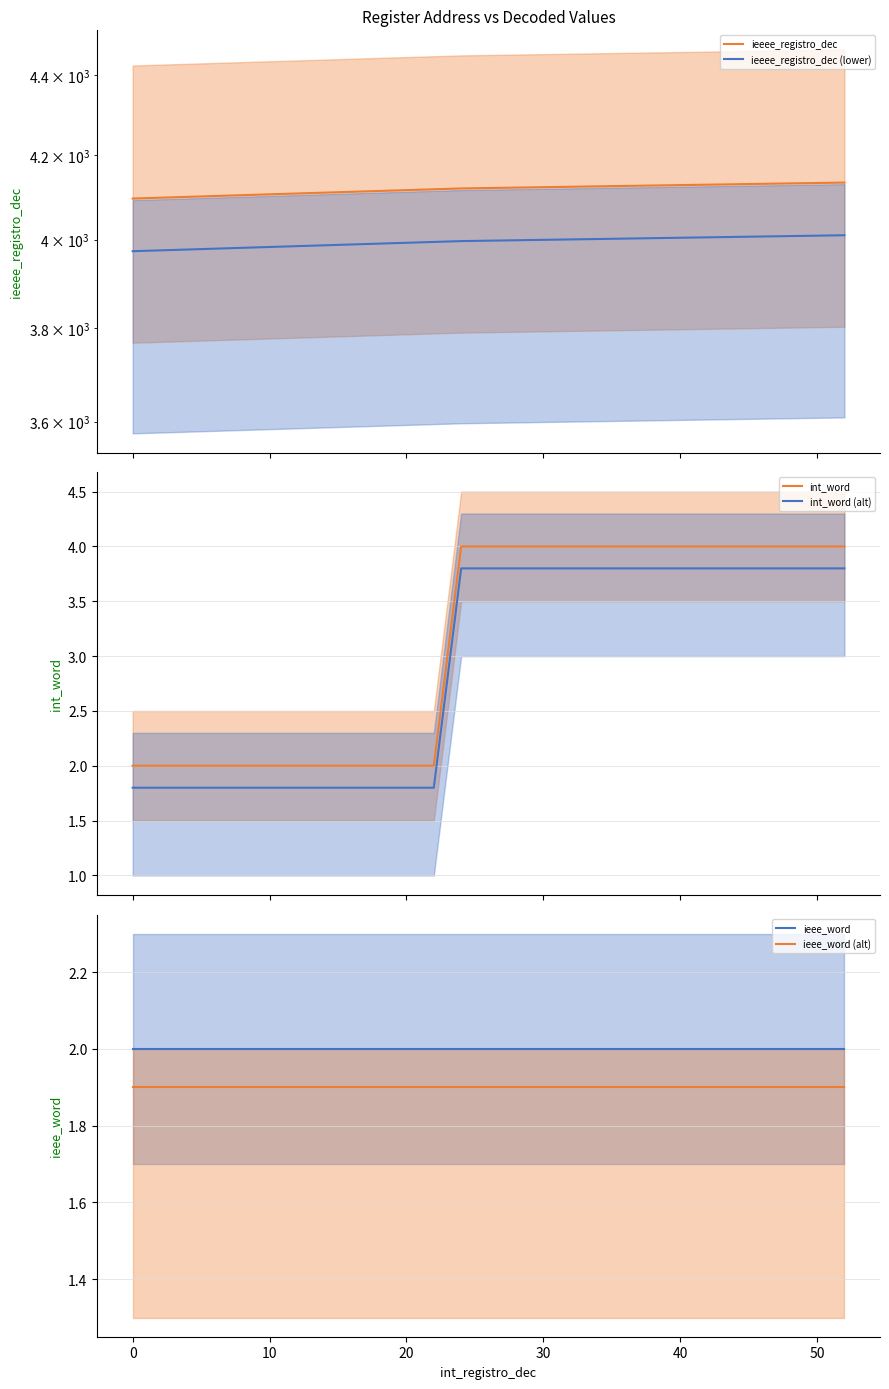

True or false: int_word (alt) and int_word cross at least once.

False